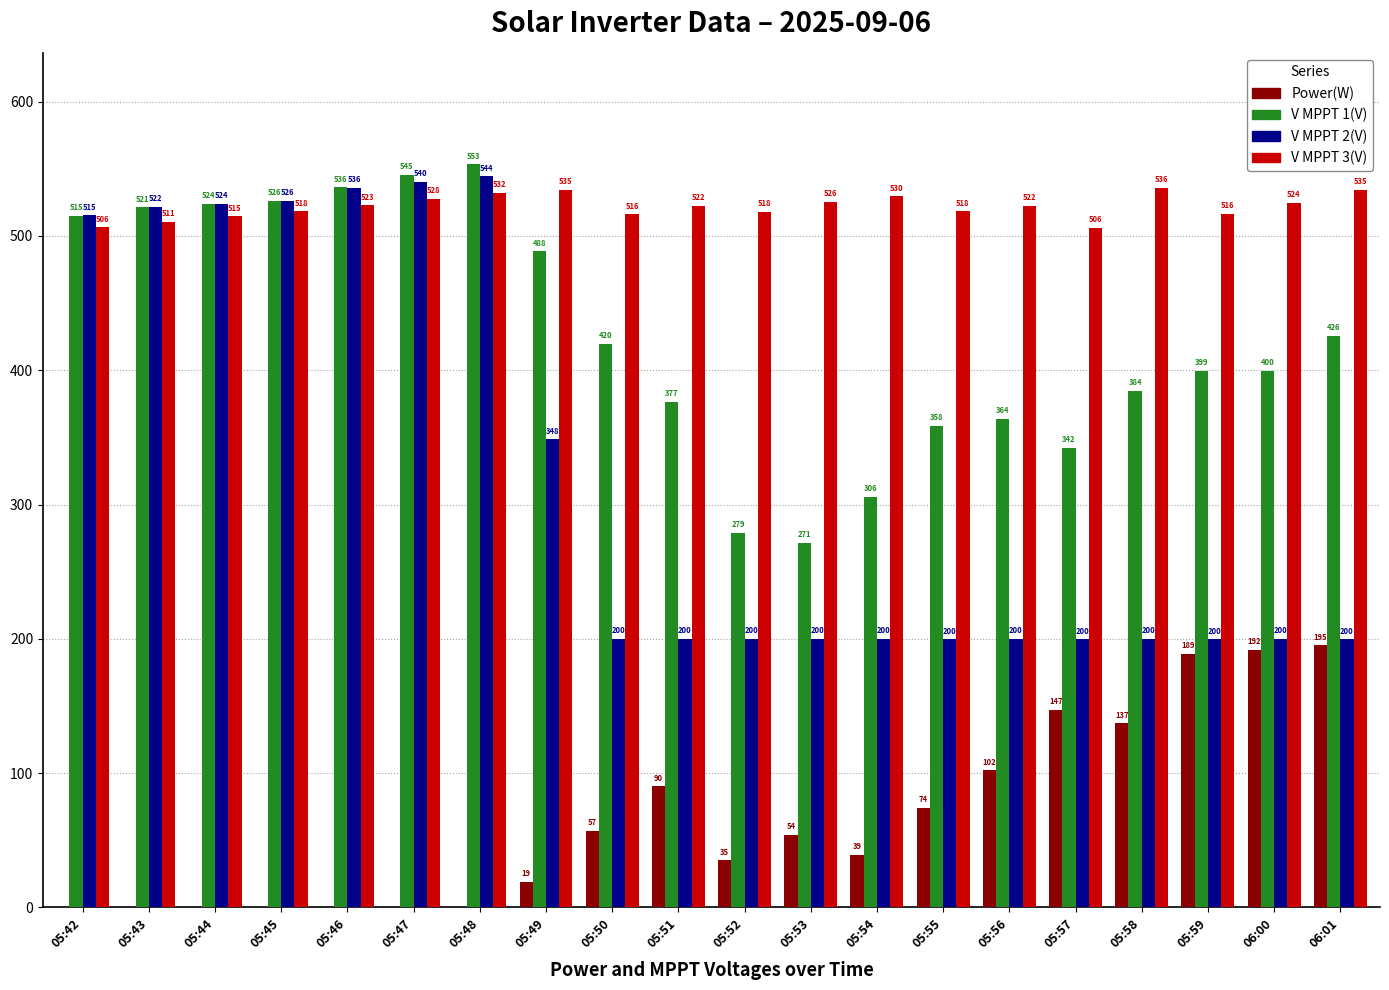

What is the total value across all series at 05:59?

1304.3